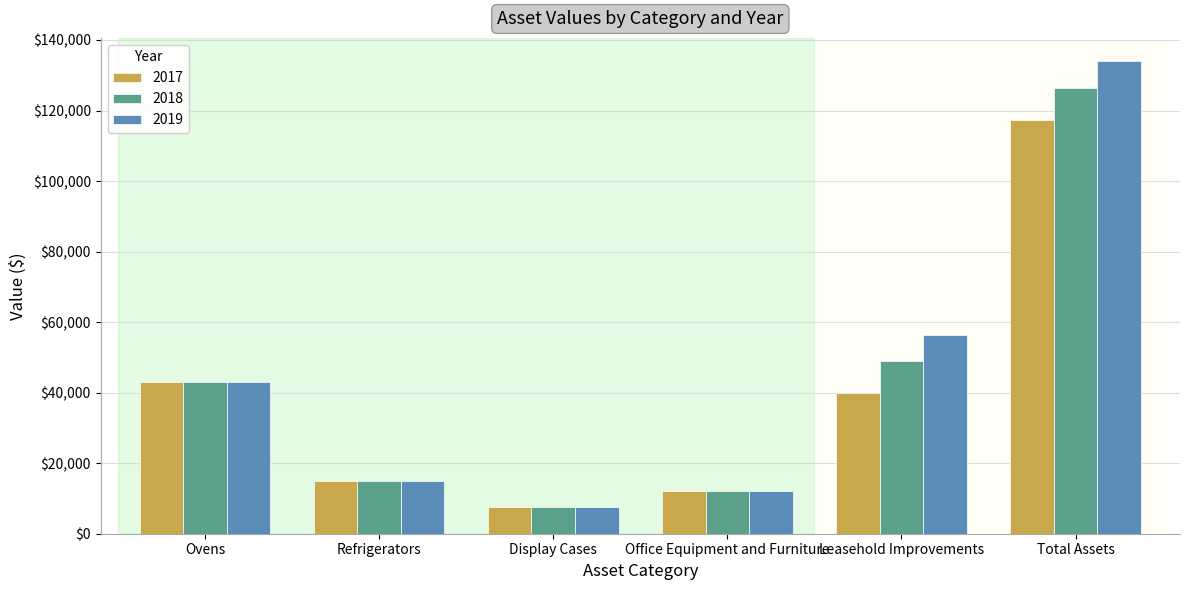

What is the smallest value displayed?

7455